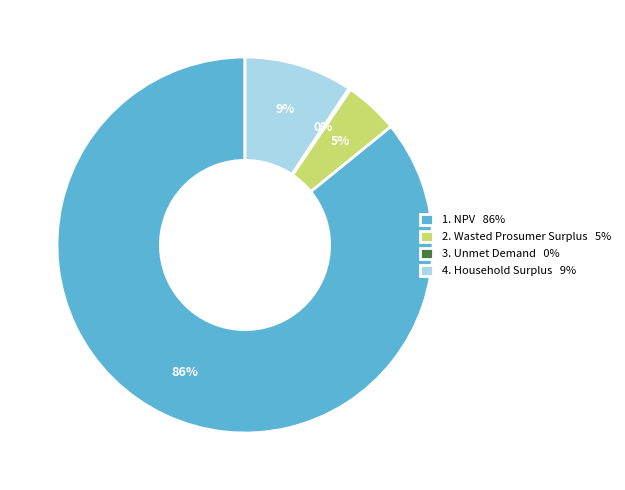

Does any single category account for the majority?

Yes